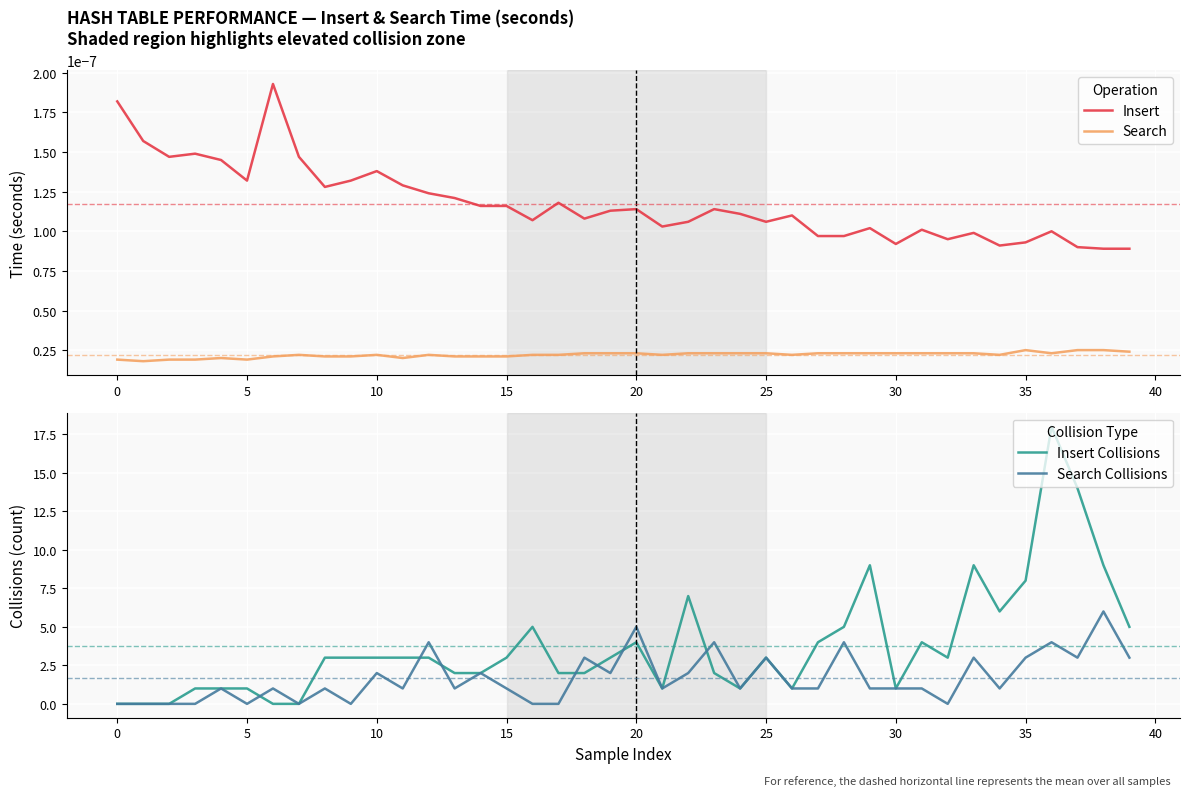

Reading right to left, what are all the values shown in this chart?

Insert: 0.0	0.0	0.0	0.0	0.0	0.0	0.0	0.0	0.0	0.0	0.0	0.0	0.0	0.0	0.0	0.0	0.0	0.0	0.0	0.0	0.0	0.0	0.0	0.0	0.0	0.0	0.0	0.0	0.0	0.0	0.0	0.0	0.0	0.0	0.0	0.0	0.0	0.0	0.0	0.0
Search: 0.0	0.0	0.0	0.0	0.0	0.0	0.0	0.0	0.0	0.0	0.0	0.0	0.0	0.0	0.0	0.0	0.0	0.0	0.0	0.0	0.0	0.0	0.0	0.0	0.0	0.0	0.0	0.0	0.0	0.0	0.0	0.0	0.0	0.0	0.0	0.0	0.0	0.0	0.0	0.0
Insert Collisions: 5.0	9.0	14.0	18.0	8.0	6.0	9.0	3.0	4.0	1.0	9.0	5.0	4.0	1.0	3.0	1.0	2.0	7.0	1.0	4.0	3.0	2.0	2.0	5.0	3.0	2.0	2.0	3.0	3.0	3.0	3.0	3.0	0.0	0.0	1.0	1.0	1.0	0.0	0.0	0.0
Search Collisions: 3.0	6.0	3.0	4.0	3.0	1.0	3.0	0.0	1.0	1.0	1.0	4.0	1.0	1.0	3.0	1.0	4.0	2.0	1.0	5.0	2.0	3.0	0.0	0.0	1.0	2.0	1.0	4.0	1.0	2.0	0.0	1.0	0.0	1.0	0.0	1.0	0.0	0.0	0.0	0.0